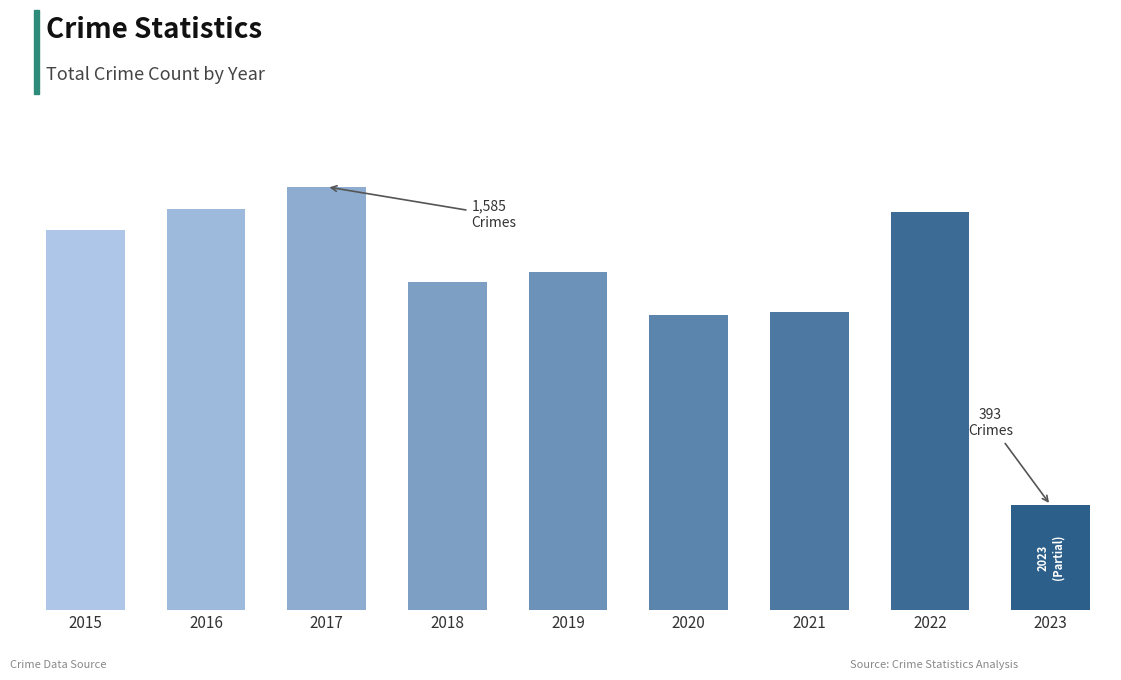

What is the average value?

1234